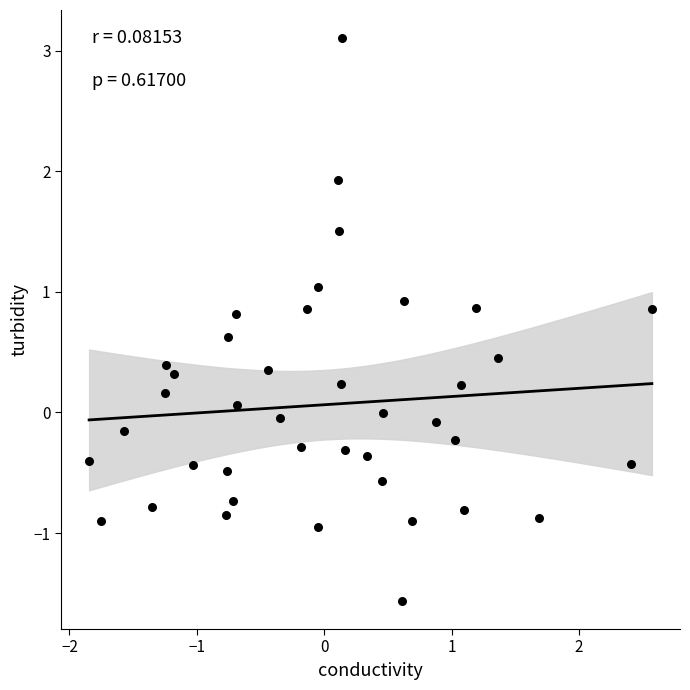

How many data points are displayed?

40